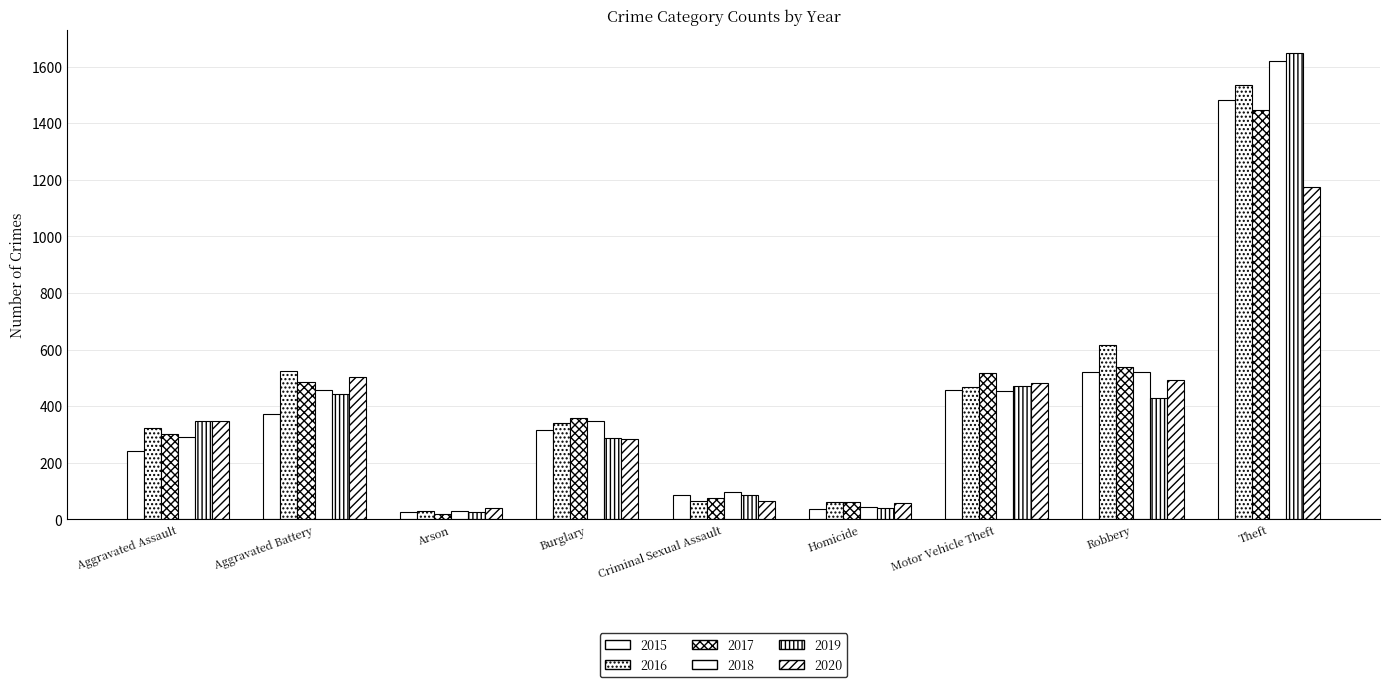

Count the number of data series in this chart.

6